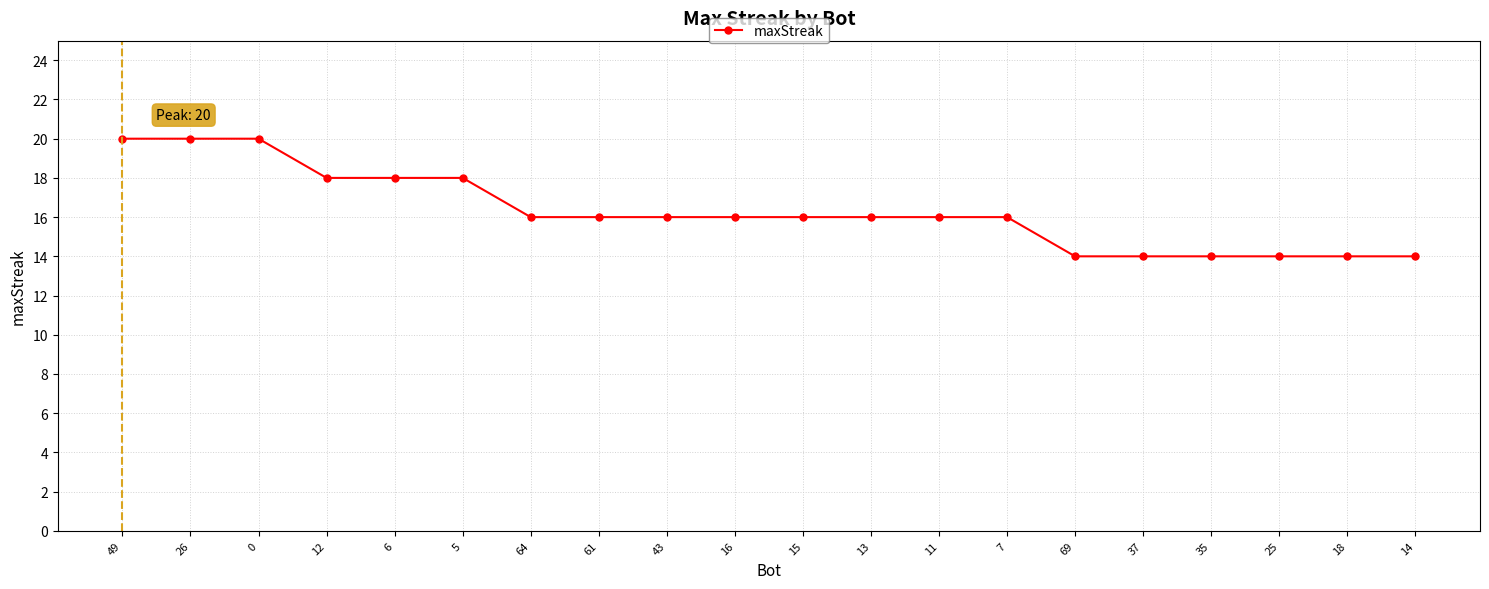

What is the ratio of the value at 16 to the value at 25?

1.1